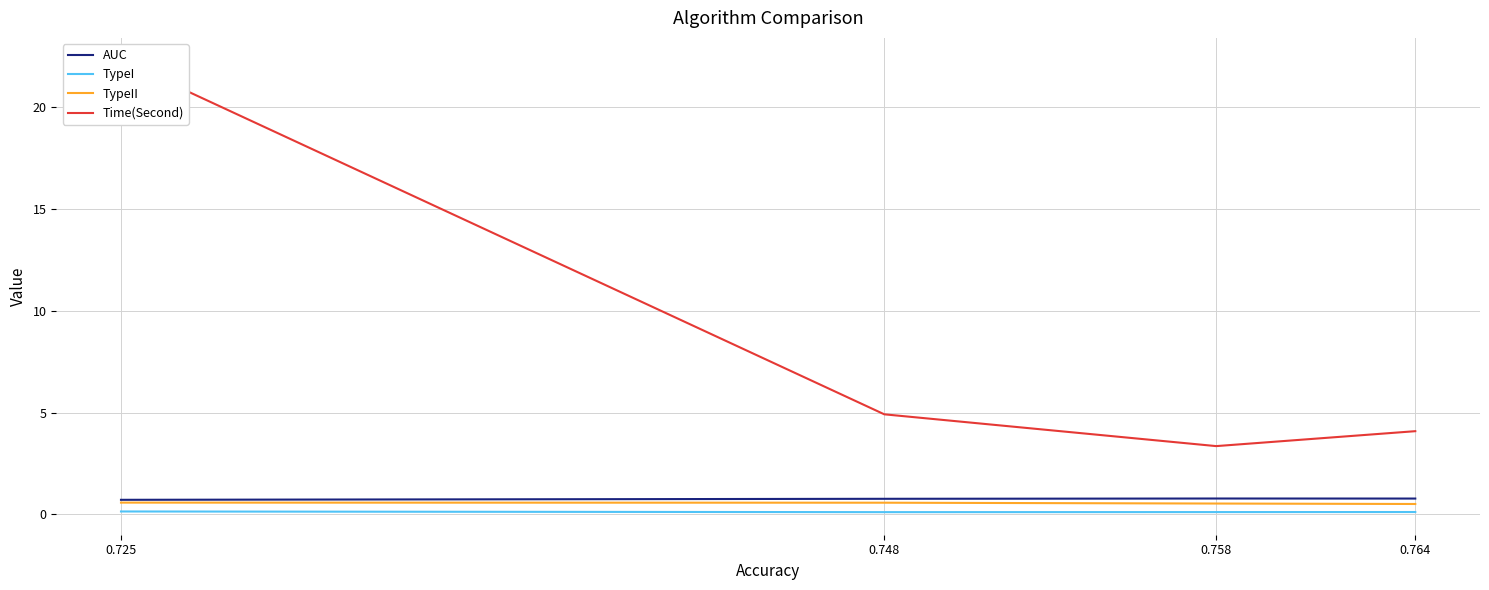

At which category does the chart reach its peak across all series?

0.725